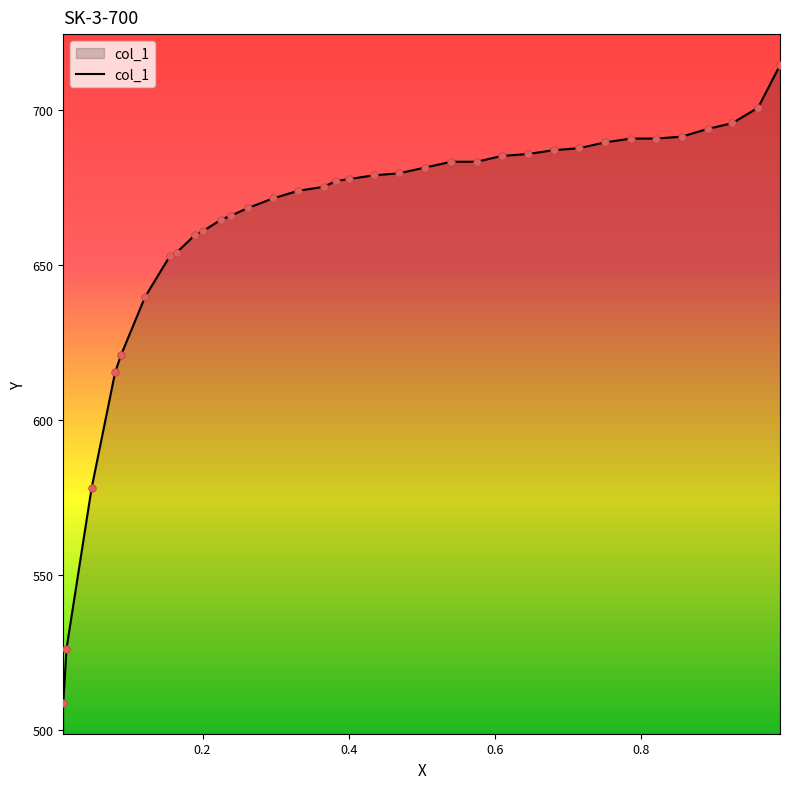

What is the difference between the maximum and minimum values?

205.4